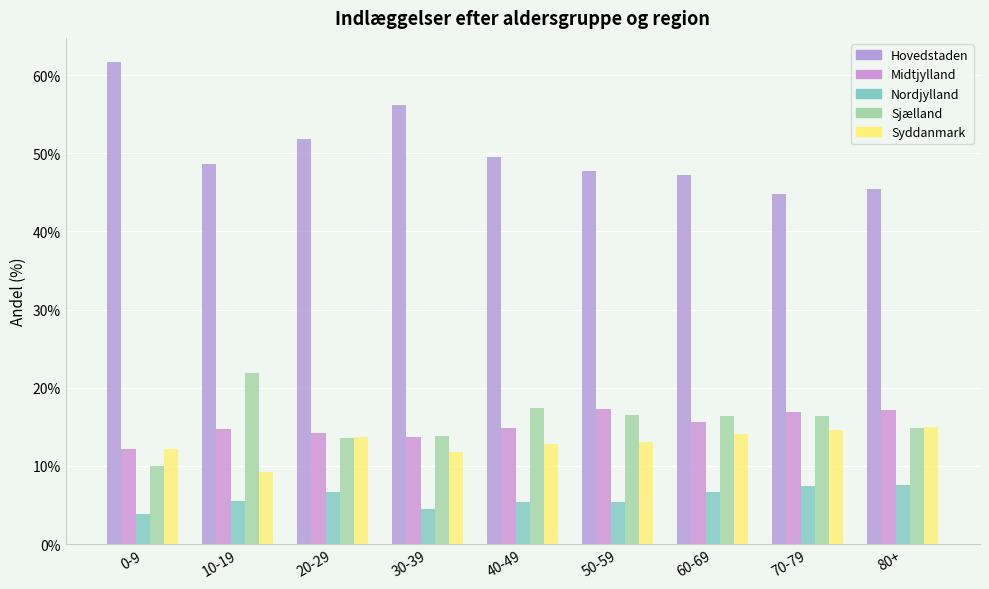

Which series changed the most between 30-39 and 50-59?

Hovedstaden